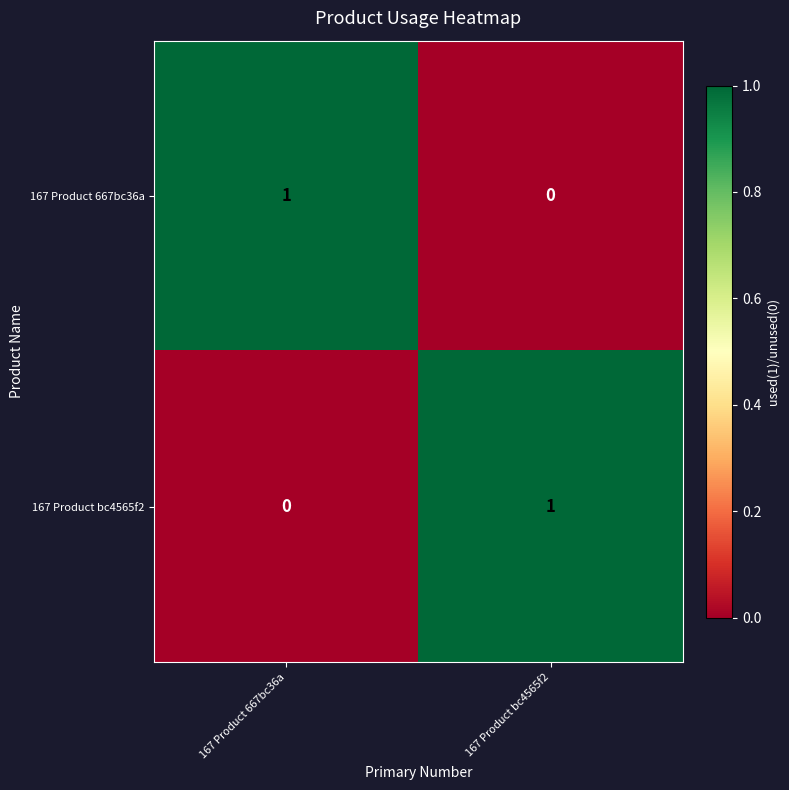

At which label does 167 Product 667bc36a reach its minimum?

167 Product bc4565f2